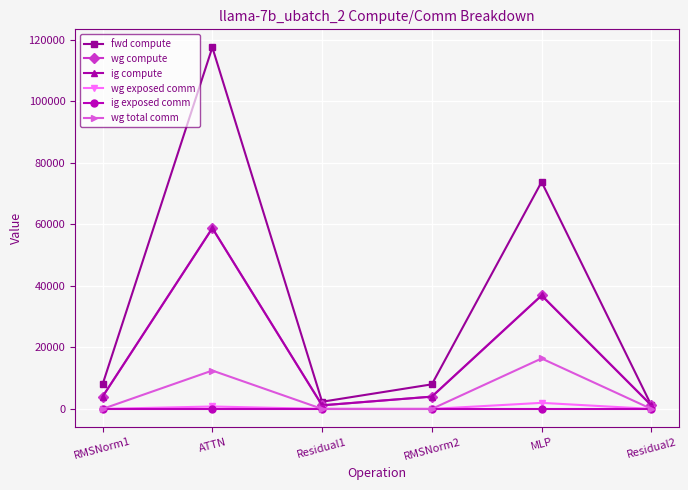

True or false: wg total comm has a value of 12474.7 at ATTN.

True